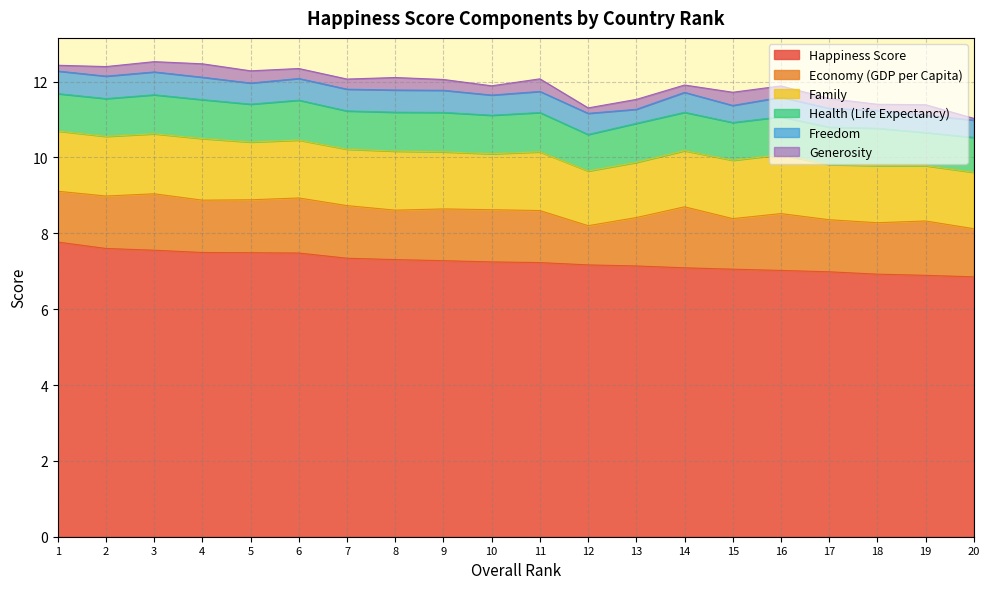

The value of Generosity at 4 is 0.5. True or false?

False